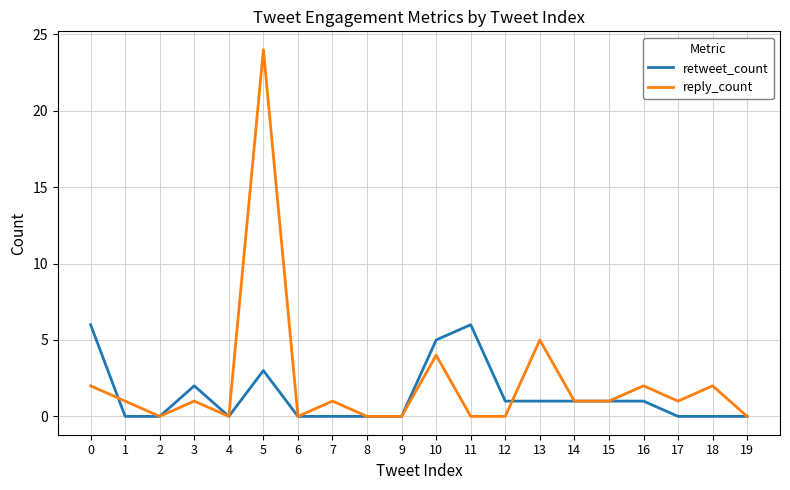

Which category has the highest value in the reply_count series?

5